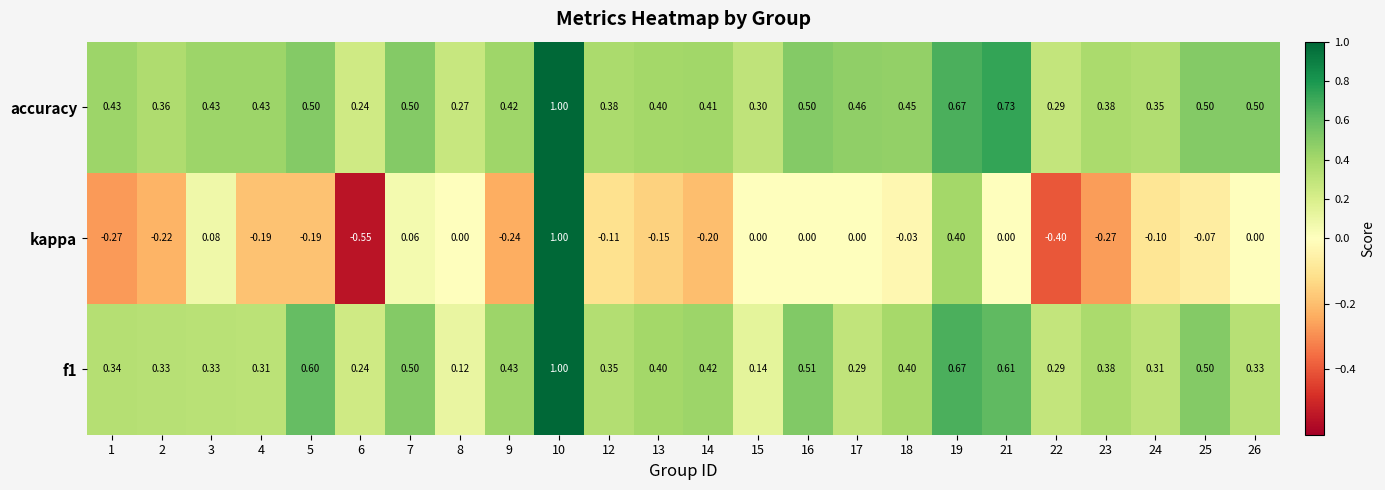

Between 19 and 24, which series saw the biggest shift?

kappa